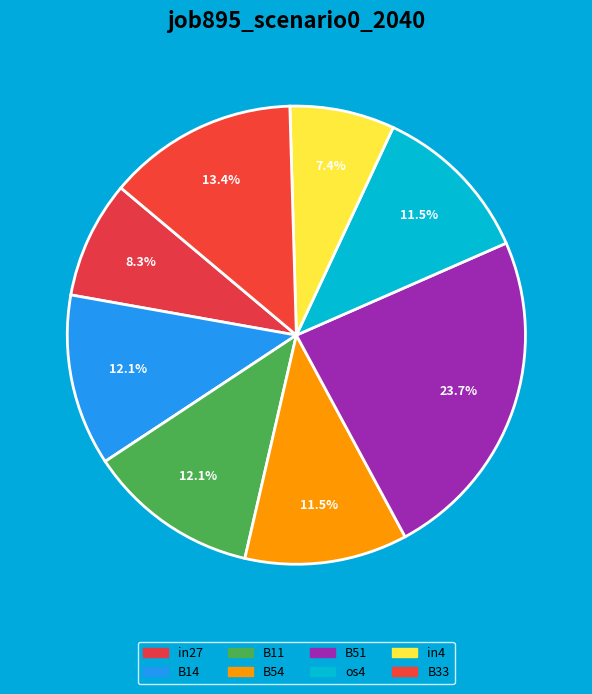

Combined, do B54 and B33 account for over 50%?

No